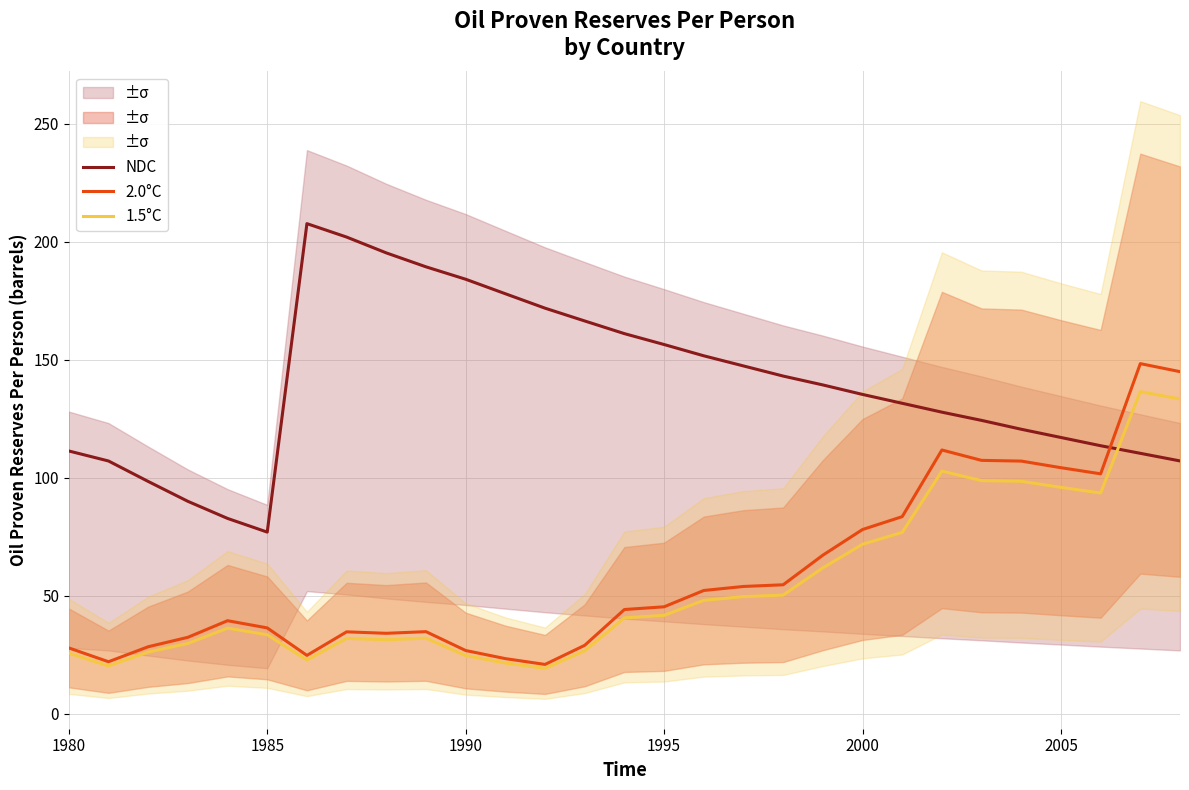

Which series ends up on top after the final intersection of 2.0°C and NDC?

2.0°C